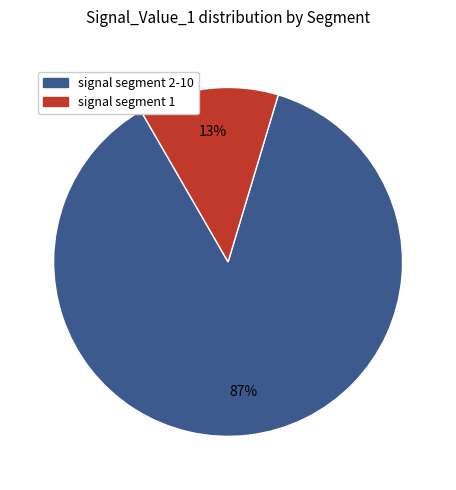

Between signal segment 1 and signal segment 2-10, which is larger?

signal segment 2-10